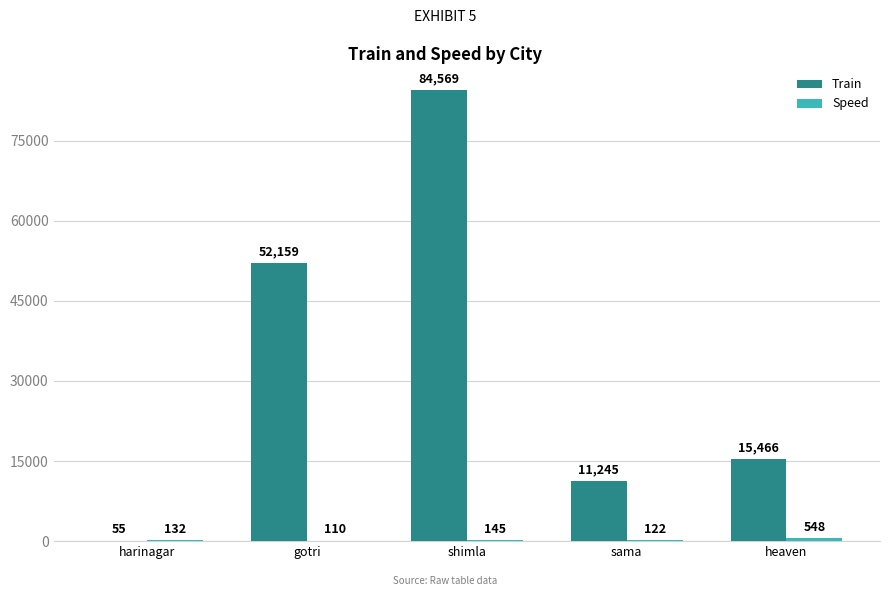

How many groups of bars are there?

5